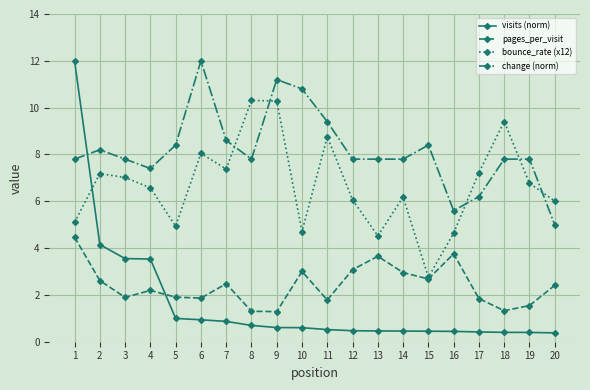

How many interior local valleys does the pages_per_visit series have?

6